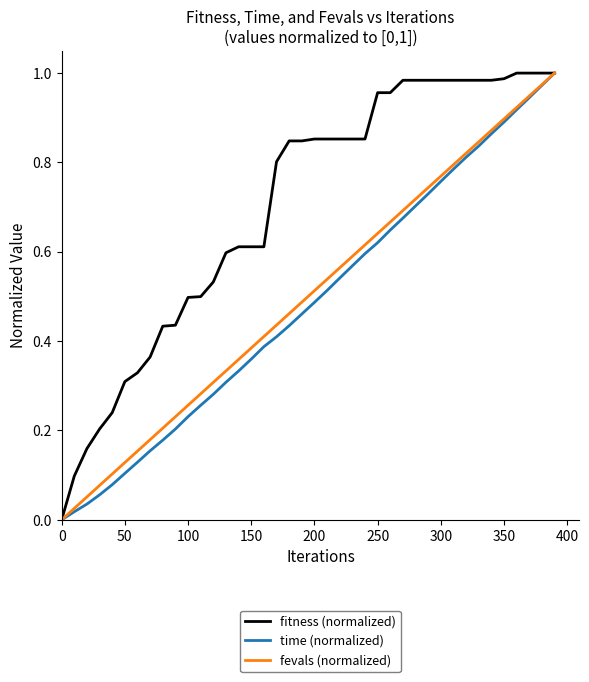

Which series has the largest total across all categories?

fitness (normalized)